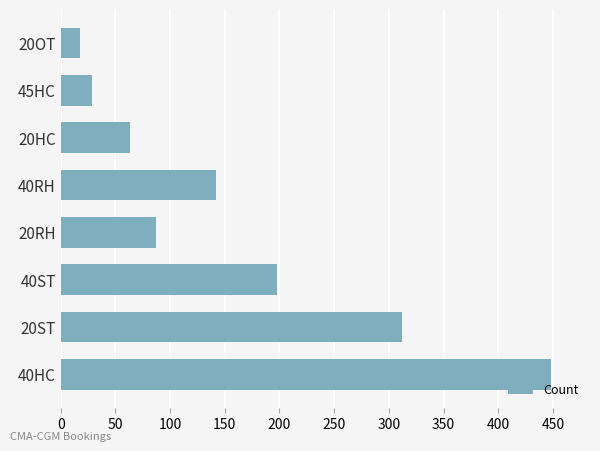

What is the ratio of the value at 40ST to the value at 45HC?

6.8